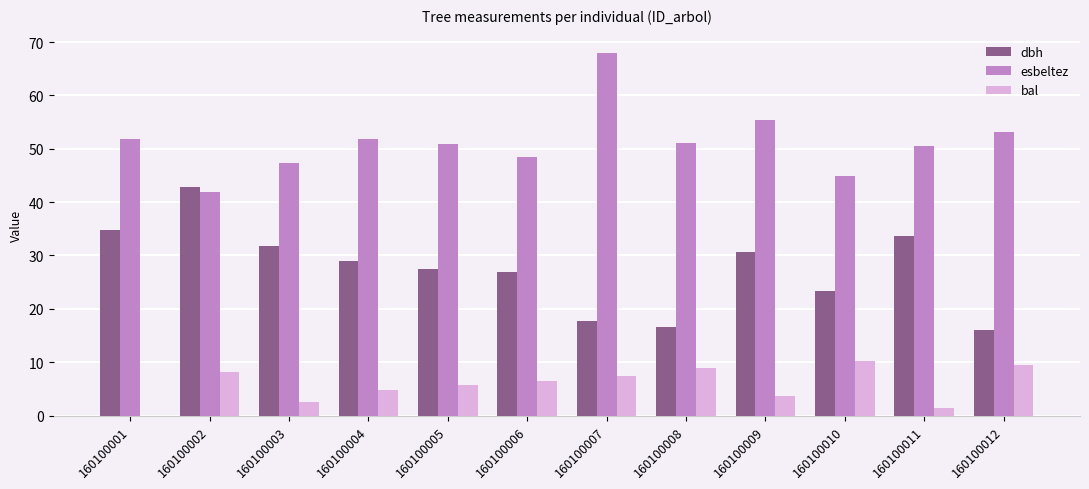

What is the maximum value for esbeltez?

68.0